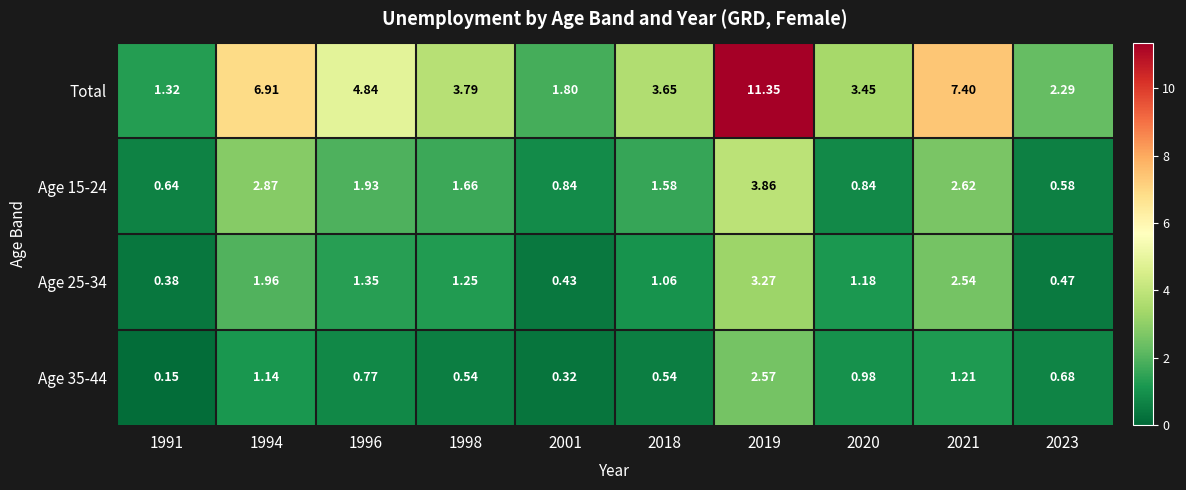

Is the value of Age 25-34 at 2001 greater than the value of Age 35-44 at 1998?

No